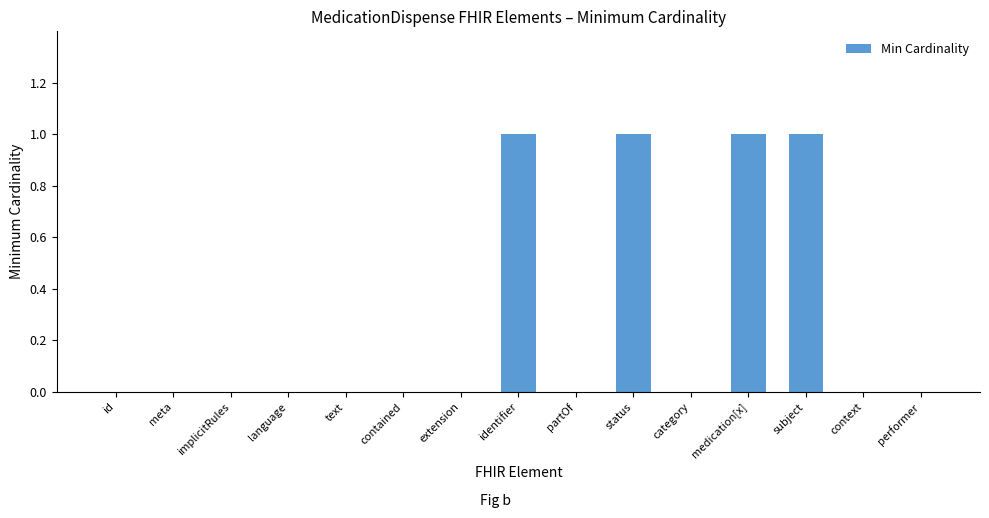

Reading left to right, transcribe all the data shown in this chart.

0	0	0	0	0	0	0	1	0	1	0	1	1	0	0